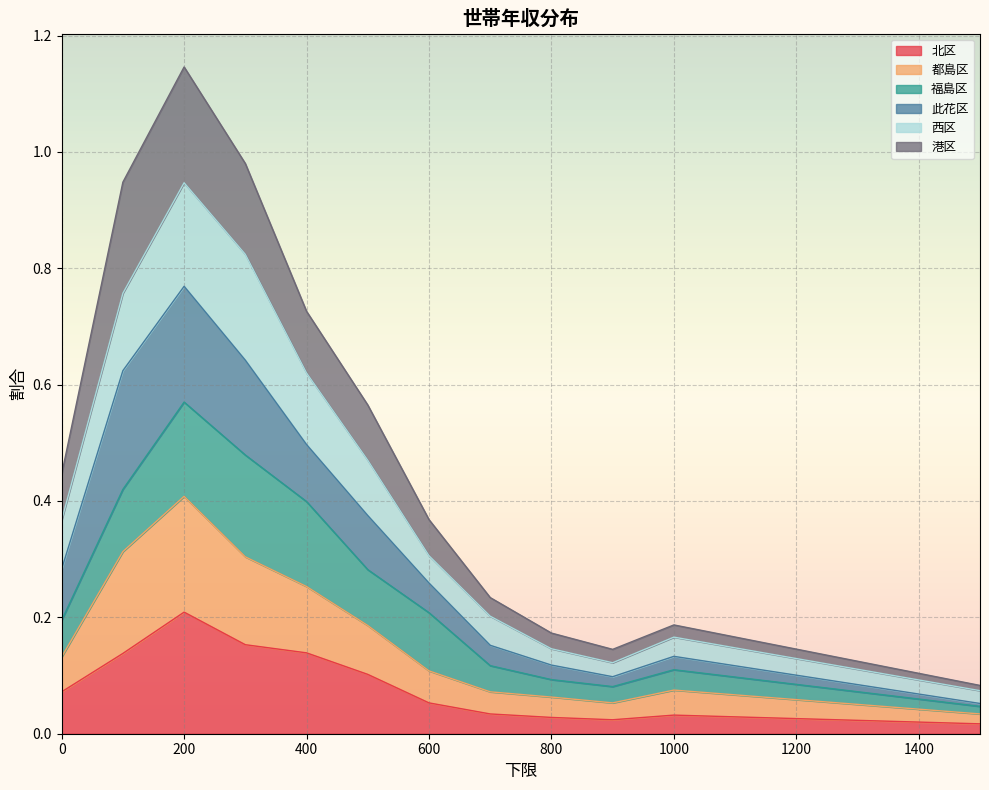

How many interior local valleys does the 都島区 series have?

1